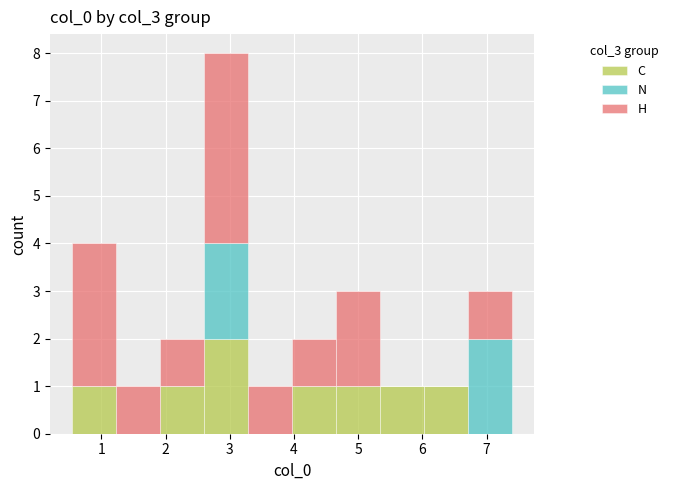

Reading left to right, transcribe this chart: for each stacked bar, give the range it covers on the x-axis and its total height. Neither the bar edges nor the heights are printed on the chart, so give them approximately, as read against the axes.

0.5 to 1.2: 4
1.2 to 1.9: 1
1.9 to 2.6: 2
2.6 to 3.3: 8
3.3 to 4.0: 1
4.0 to 4.7: 2
4.7 to 5.3: 3
5.3 to 6.0: 1
6.0 to 6.7: 1
6.7 to 7.4: 3